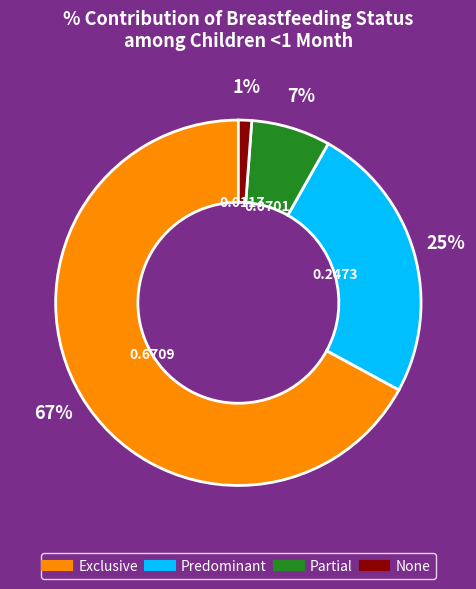

Rank the categories by value from highest to lowest.

Exclusive, Predominant, Partial, None